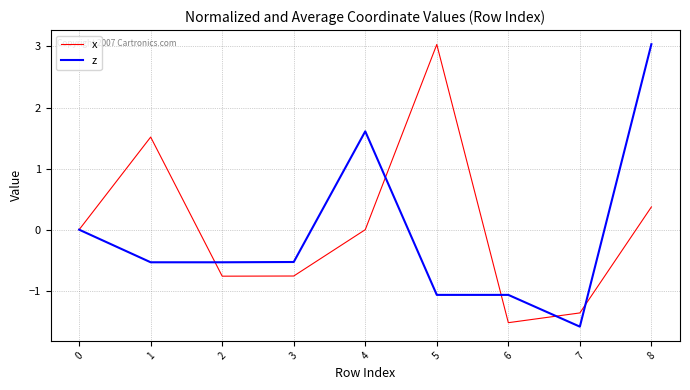

What is the highest value of the x series?

3.0